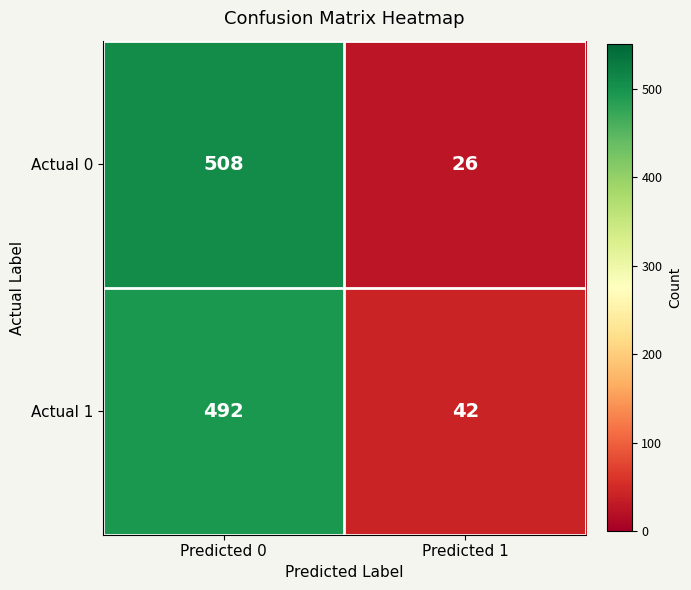

What is the minimum value shown in the chart?

26